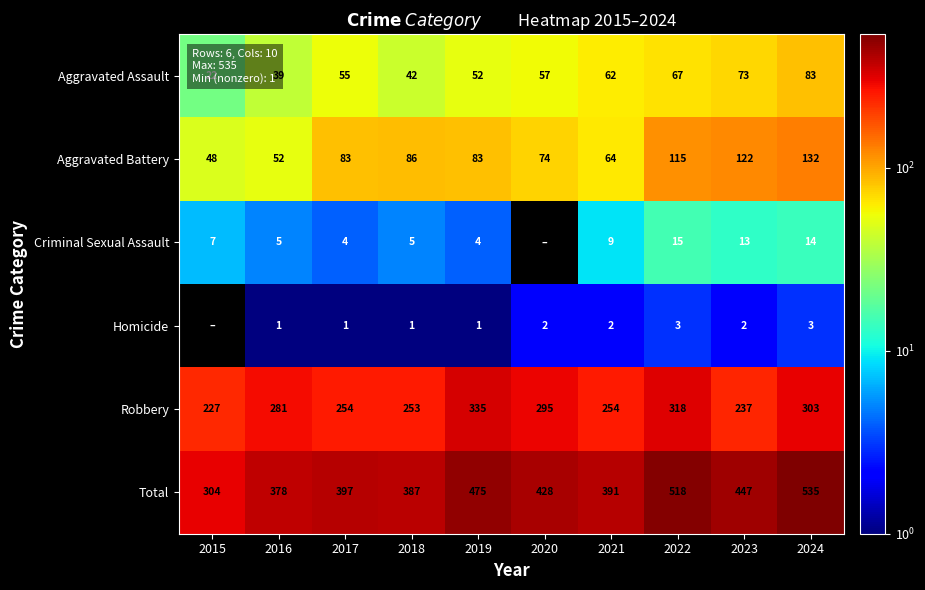

Which series changed the most between 2018 and 2024?

Total